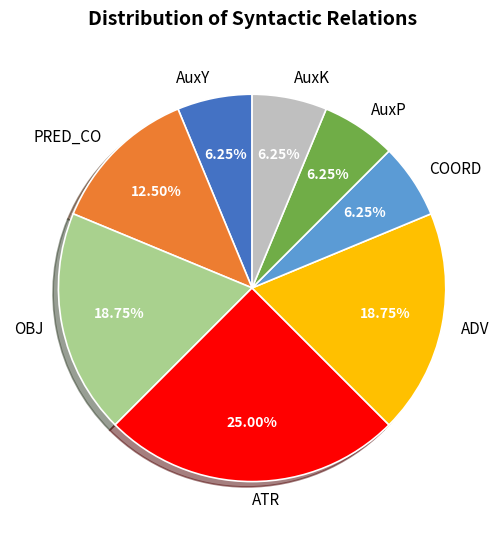

What percentage is the ADV slice, to the nearest percent?

19%